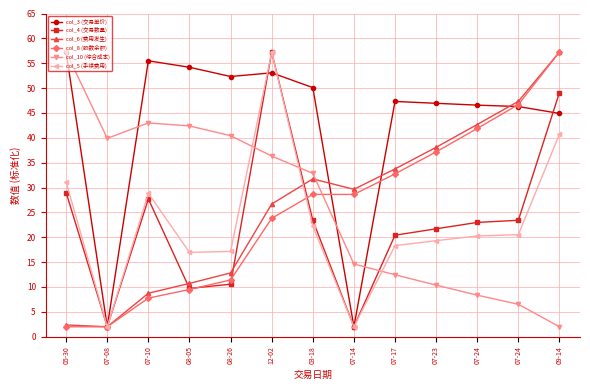

True or false: col_8 (股数余额) has a value of 9.5 at 08-05.

True